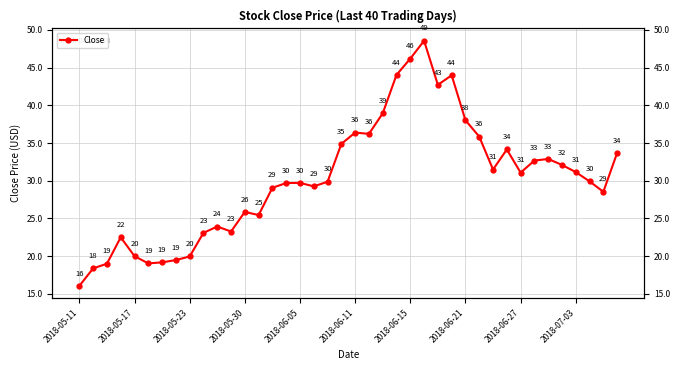

What is the value of the 33rd point from the left?

31.1